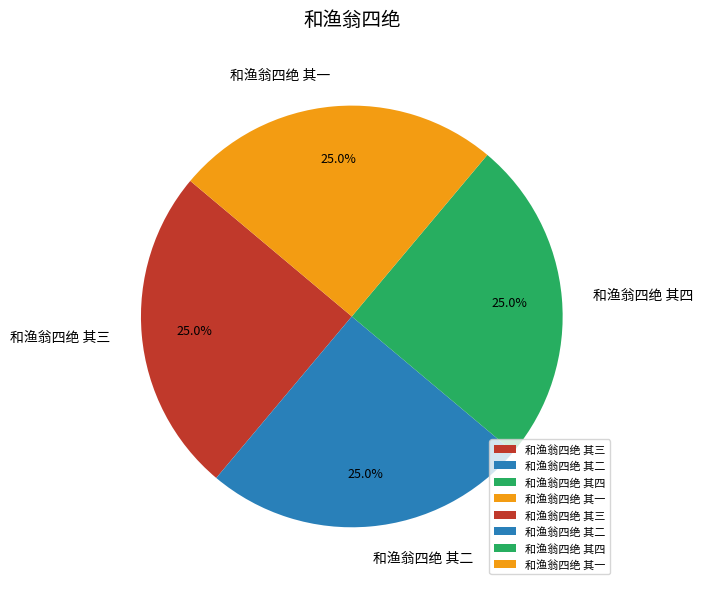

To the nearest percent, what is the combined percentage of 和渔翁四绝 其三 and 和渔翁四绝 其一?

50%